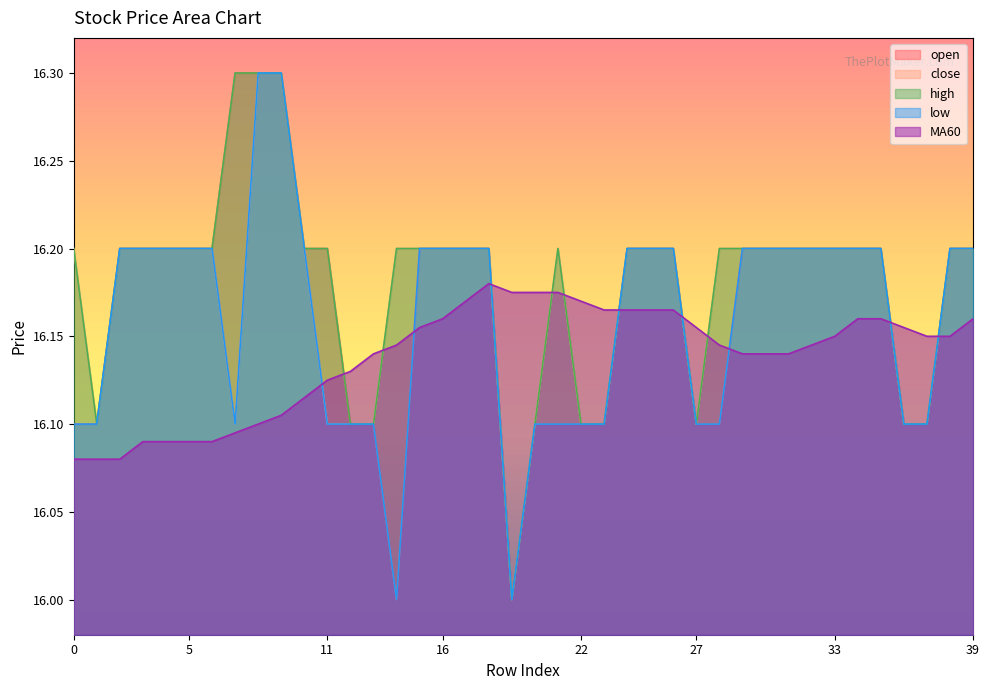

Rank the categories by close value from lowest to highest.

19, 1, 7, 11, 12, 13, 20, 22, 23, 27, 36, 37, 0, 2, 3, 4, 5, 6, 10, 14, 15, 16, 17, 18, 21, 24, 25, 26, 28, 29, 30, 31, 32, 33, 34, 35, 38, 39, 8, 9